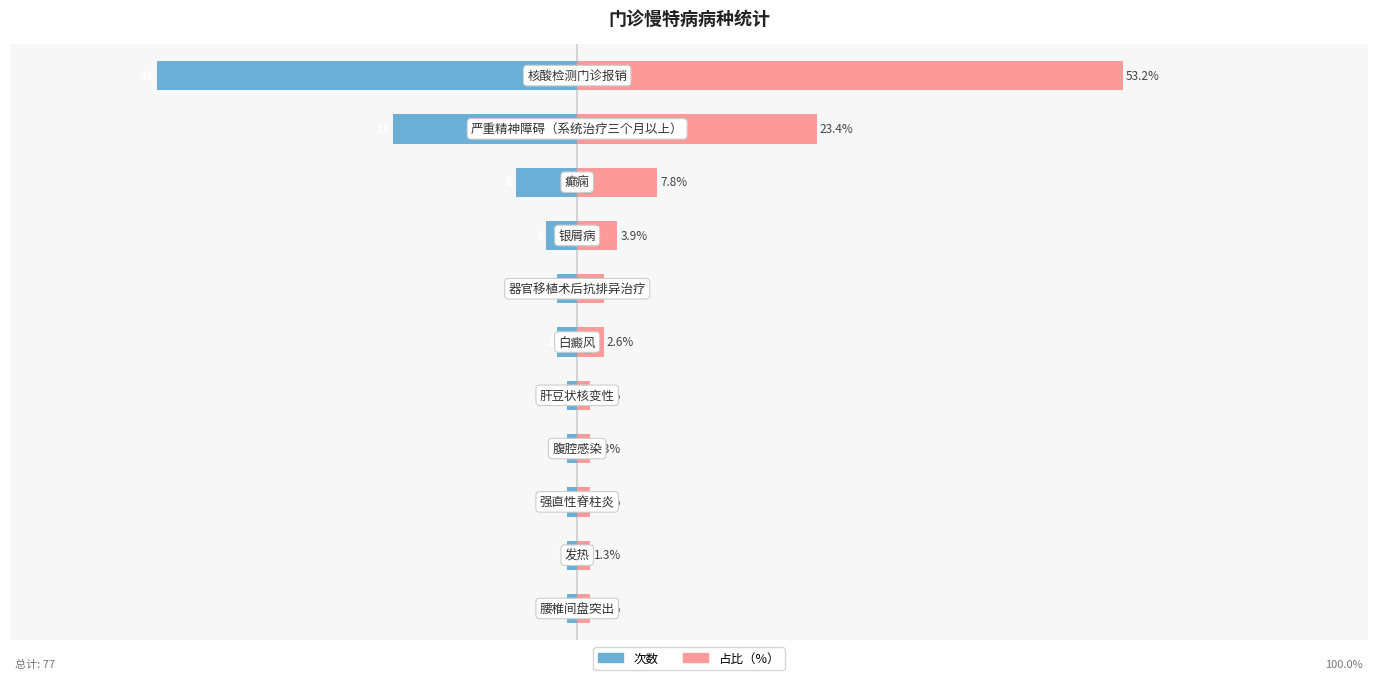

Are the bars horizontal?

Yes